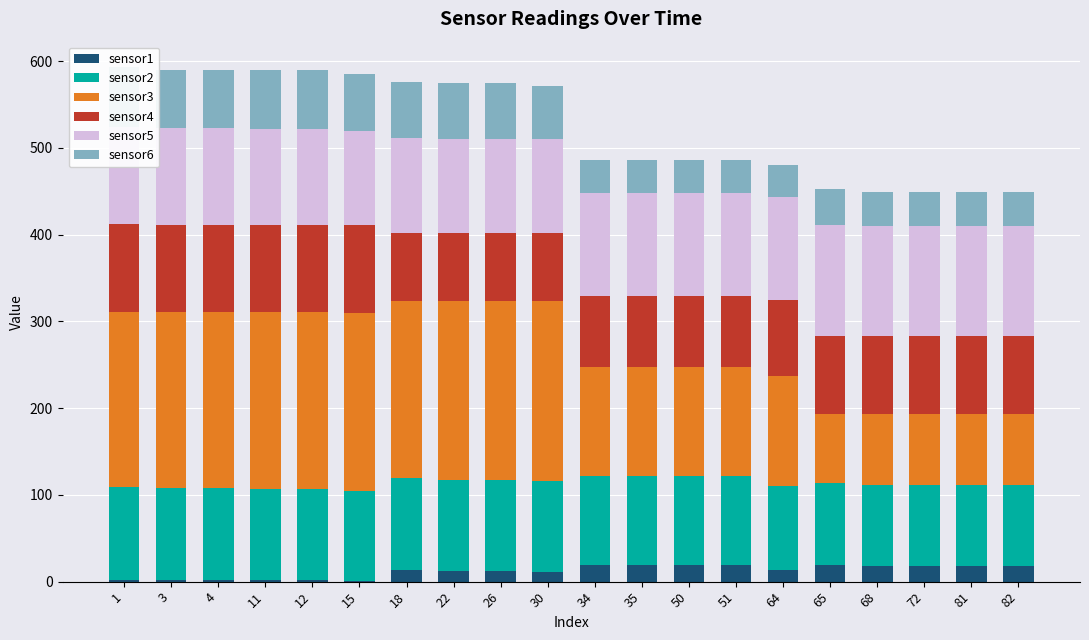

What is the greatest value displayed?

207.5